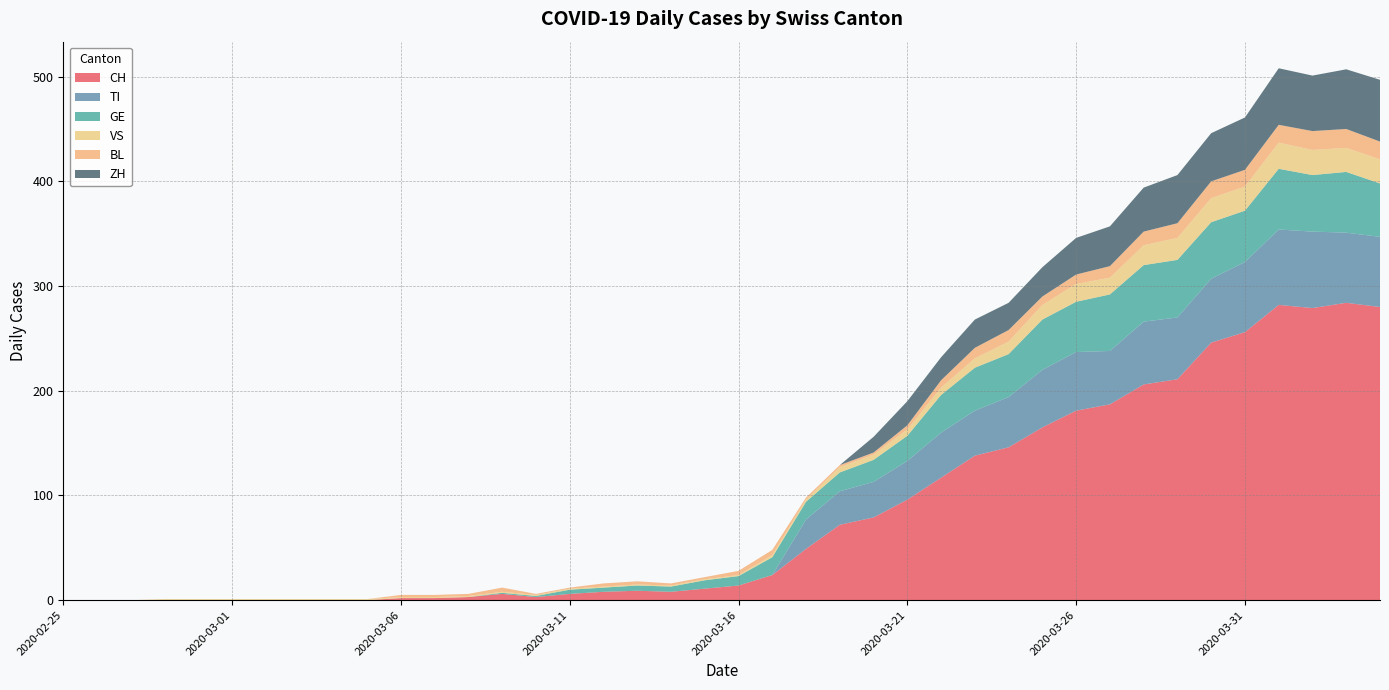

Reading left to right, what are all the values shown in this chart?

CH: 2020-02-25=0	2020-02-26=0	2020-02-27=0	2020-02-28=0	2020-02-29=0	2020-03-01=0	2020-03-02=0	2020-03-03=0	2020-03-04=0	2020-03-05=0	2020-03-06=2	2020-03-07=2	2020-03-08=3	2020-03-09=6	2020-03-10=3	2020-03-11=6	2020-03-12=8	2020-03-13=9	2020-03-14=8	2020-03-15=11	2020-03-16=14	2020-03-17=24	2020-03-18=49	2020-03-19=72	2020-03-20=79	2020-03-21=96	2020-03-22=117	2020-03-23=138	2020-03-24=146	2020-03-25=165	2020-03-26=181	2020-03-27=187	2020-03-28=206	2020-03-29=211	2020-03-30=246	2020-03-31=256	2020-04-01=282	2020-04-02=279	2020-04-03=284	2020-04-04=280
TI: 2020-02-25=0	2020-02-26=0	2020-02-27=0	2020-02-28=0	2020-02-29=0	2020-03-01=0	2020-03-02=0	2020-03-03=0	2020-03-04=0	2020-03-05=0	2020-03-06=0	2020-03-07=0	2020-03-08=0	2020-03-09=0	2020-03-10=0	2020-03-11=0	2020-03-12=0	2020-03-13=0	2020-03-14=0	2020-03-15=0	2020-03-16=0	2020-03-17=0	2020-03-18=28	2020-03-19=32	2020-03-20=34	2020-03-21=37	2020-03-22=43	2020-03-23=43	2020-03-24=48	2020-03-25=55	2020-03-26=56	2020-03-27=51	2020-03-28=60	2020-03-29=59	2020-03-30=61	2020-03-31=67	2020-04-01=72	2020-04-02=73	2020-04-03=67	2020-04-04=67
GE: 2020-02-25=0	2020-02-26=0	2020-02-27=0	2020-02-28=0	2020-02-29=0	2020-03-01=0	2020-03-02=0	2020-03-03=0	2020-03-04=0	2020-03-05=0	2020-03-06=0	2020-03-07=0	2020-03-08=0	2020-03-09=1	2020-03-10=1	2020-03-11=4	2020-03-12=4	2020-03-13=5	2020-03-14=5	2020-03-15=8	2020-03-16=9	2020-03-17=17	2020-03-18=17	2020-03-19=18	2020-03-20=21	2020-03-21=24	2020-03-22=36	2020-03-23=41	2020-03-24=41	2020-03-25=48	2020-03-26=48	2020-03-27=54	2020-03-28=54	2020-03-29=55	2020-03-30=54	2020-03-31=49	2020-04-01=58	2020-04-02=54	2020-04-03=58	2020-04-04=51
VS: 2020-02-25=0	2020-02-26=0	2020-02-27=0	2020-02-28=1	2020-02-29=1	2020-03-01=1	2020-03-02=1	2020-03-03=1	2020-03-04=1	2020-03-05=1	2020-03-06=1	2020-03-07=1	2020-03-08=1	2020-03-09=1	2020-03-10=1	2020-03-11=1	2020-03-12=1	2020-03-13=1	2020-03-14=1	2020-03-15=1	2020-03-16=1	2020-03-17=2	2020-03-18=2	2020-03-19=5	2020-03-20=5	2020-03-21=6	2020-03-22=7	2020-03-23=9	2020-03-24=12	2020-03-25=14	2020-03-26=17	2020-03-27=16	2020-03-28=19	2020-03-29=21	2020-03-30=23	2020-03-31=23	2020-04-01=25	2020-04-02=24	2020-04-03=23	2020-04-04=23
BL: 2020-02-25=0	2020-02-26=0	2020-02-27=0	2020-02-28=0	2020-02-29=0	2020-03-01=0	2020-03-02=0	2020-03-03=0	2020-03-04=0	2020-03-05=0	2020-03-06=2	2020-03-07=2	2020-03-08=2	2020-03-09=4	2020-03-10=1	2020-03-11=1	2020-03-12=3	2020-03-13=3	2020-03-14=2	2020-03-15=2	2020-03-16=4	2020-03-17=5	2020-03-18=2	2020-03-19=2	2020-03-20=2	2020-03-21=4	2020-03-22=7	2020-03-23=10	2020-03-24=11	2020-03-25=8	2020-03-26=9	2020-03-27=11	2020-03-28=13	2020-03-29=14	2020-03-30=16	2020-03-31=16	2020-04-01=17	2020-04-02=18	2020-04-03=18	2020-04-04=17
ZH: 2020-02-25=0	2020-02-26=0	2020-02-27=0	2020-02-28=0	2020-02-29=0	2020-03-01=0	2020-03-02=0	2020-03-03=0	2020-03-04=0	2020-03-05=0	2020-03-06=0	2020-03-07=0	2020-03-08=0	2020-03-09=0	2020-03-10=0	2020-03-11=0	2020-03-12=0	2020-03-13=0	2020-03-14=0	2020-03-15=0	2020-03-16=0	2020-03-17=0	2020-03-18=0	2020-03-19=0	2020-03-20=15	2020-03-21=23	2020-03-22=22	2020-03-23=27	2020-03-24=26	2020-03-25=28	2020-03-26=35	2020-03-27=38	2020-03-28=42	2020-03-29=46	2020-03-30=46	2020-03-31=50	2020-04-01=54	2020-04-02=53	2020-04-03=57	2020-04-04=59